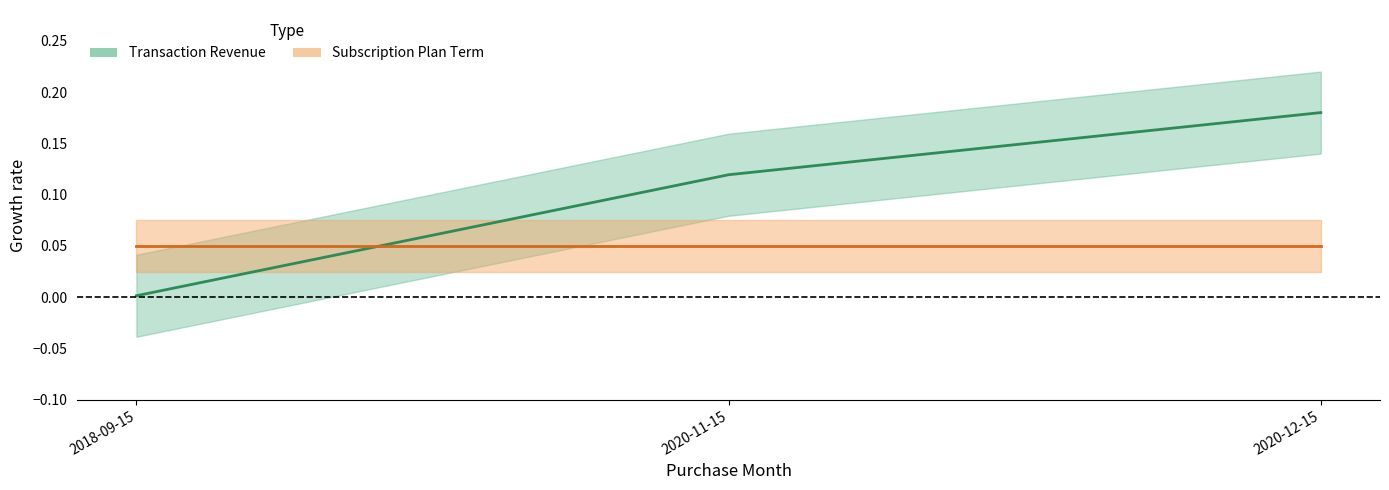

Where is the data nearest to the value 0?

2018-09-15